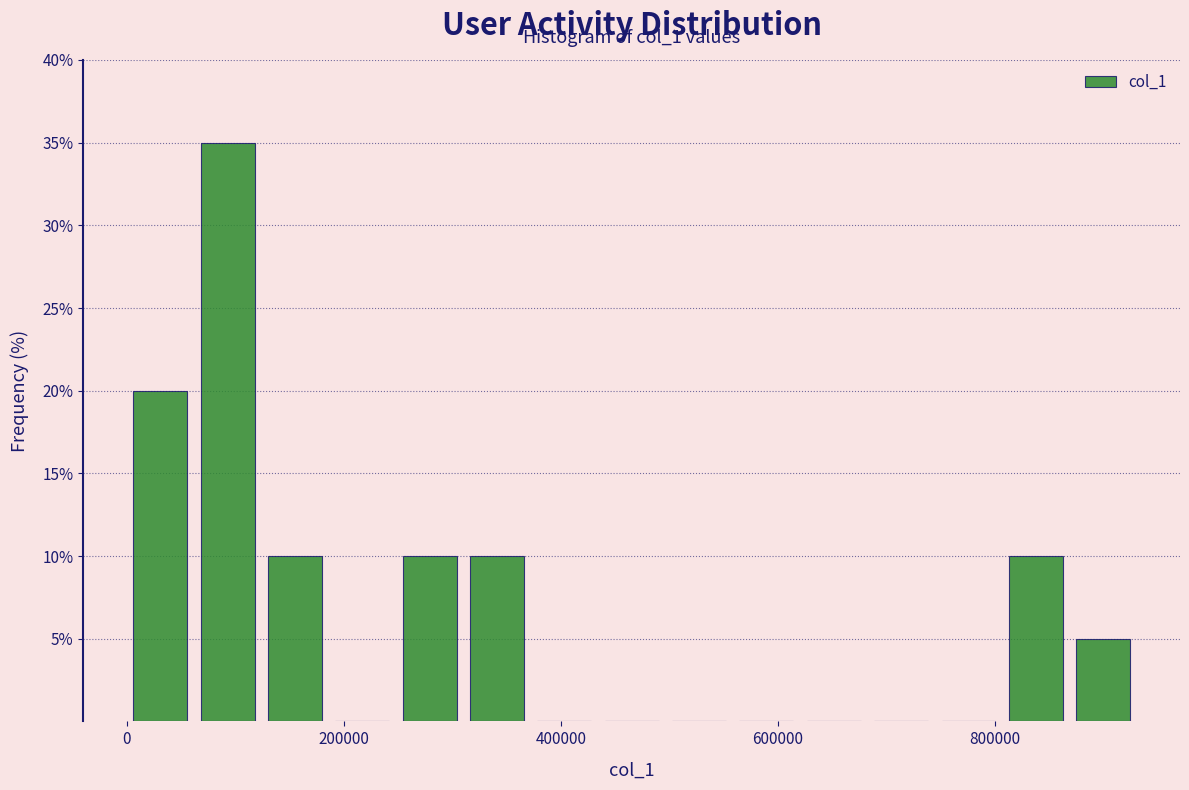

Around what value on the x-axis is the tallest bar? Give the approximate position of its centre, as read against the axis.

100000